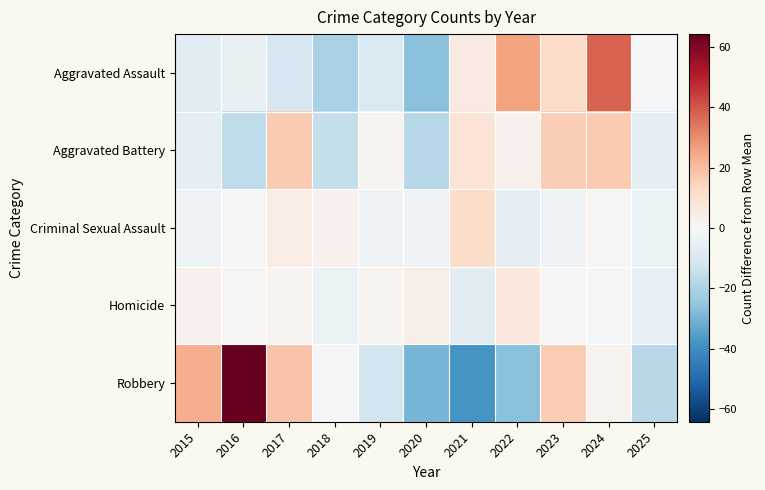

Reading left to right, extract all data points from this chart.

Aggravated Assault: 2015=-7.0	2016=-5.0	2017=-11.0	2018=-21.0	2019=-10.0	2020=-27.0	2021=6.0	2022=26.0	2023=12.0	2024=38.0	2025=-1.0
Aggravated Battery: 2015=-6.3	2016=-16.3	2017=16.7	2018=-15.3	2019=1.7	2020=-18.3	2021=8.7	2022=2.7	2023=15.7	2024=16.7	2025=-6.3
Criminal Sexual Assault: 2015=-3.2	2016=-0.2	2017=4.8	2018=2.8	2019=-2.2	2020=-2.2	2021=11.8	2022=-6.2	2023=-2.2	2024=0.8	2025=-4.2
Homicide: 2015=2.7	2016=0.7	2017=1.7	2018=-4.3	2019=1.7	2020=3.7	2021=-7.3	2022=6.7	2023=0.7	2024=-1.3	2025=-5.3
Robbery: 2015=23.3	2016=64.3	2017=18.3	2018=-0.7	2019=-11.7	2020=-29.7	2021=-37.7	2022=-26.7	2023=16.3	2024=2.3	2025=-17.7